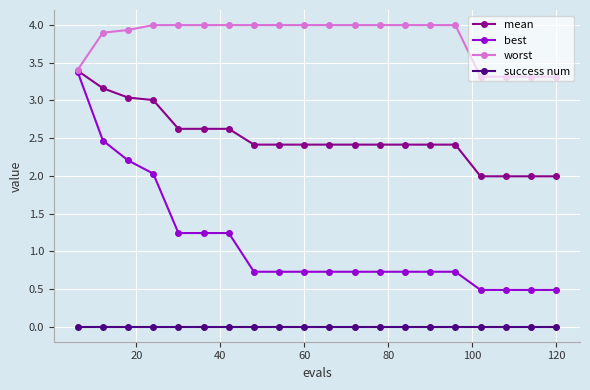

True or false: success num and best intersect in this chart.

False